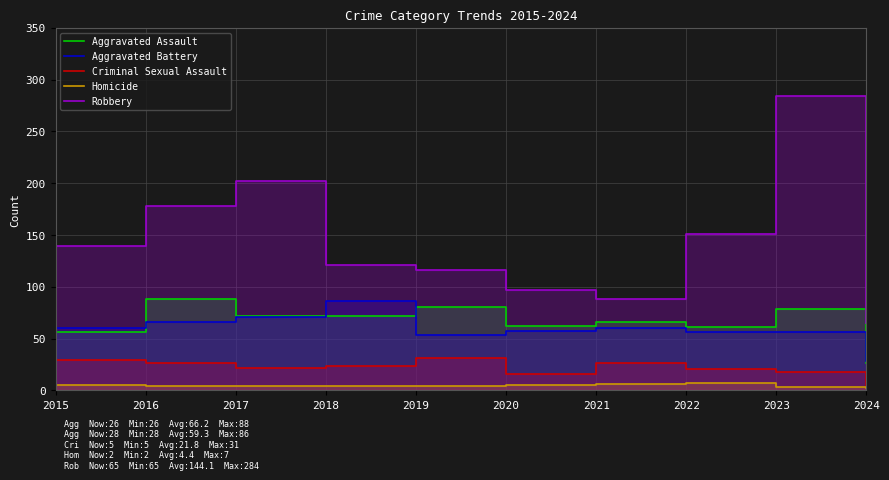

What is the difference between the second highest and second lowest values in the Homicide series?

3